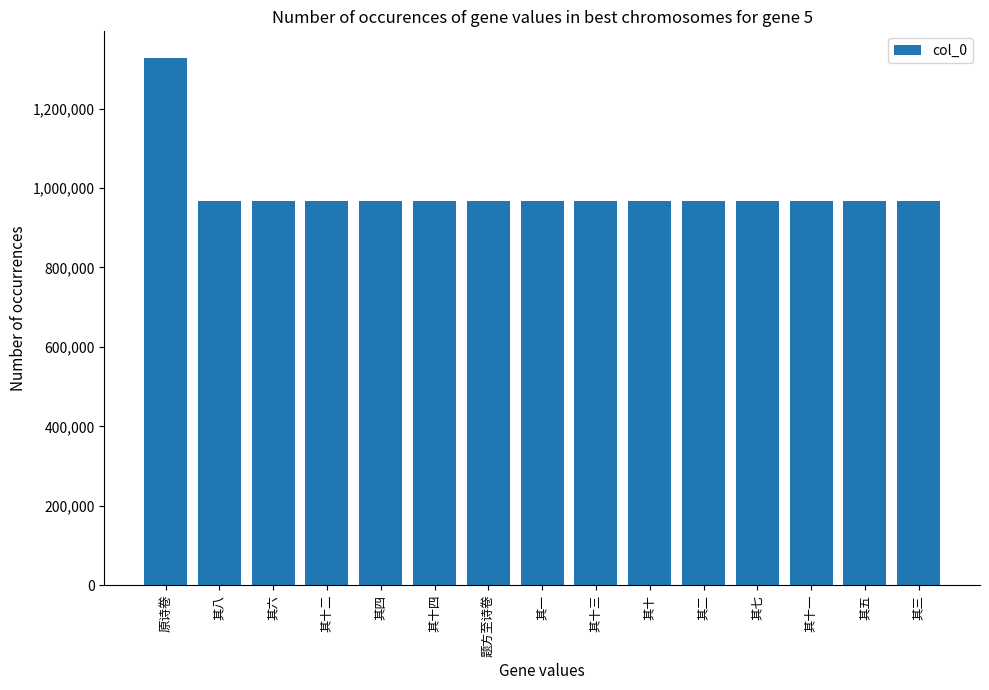

What is the difference between the maximum and second lowest values?

359931